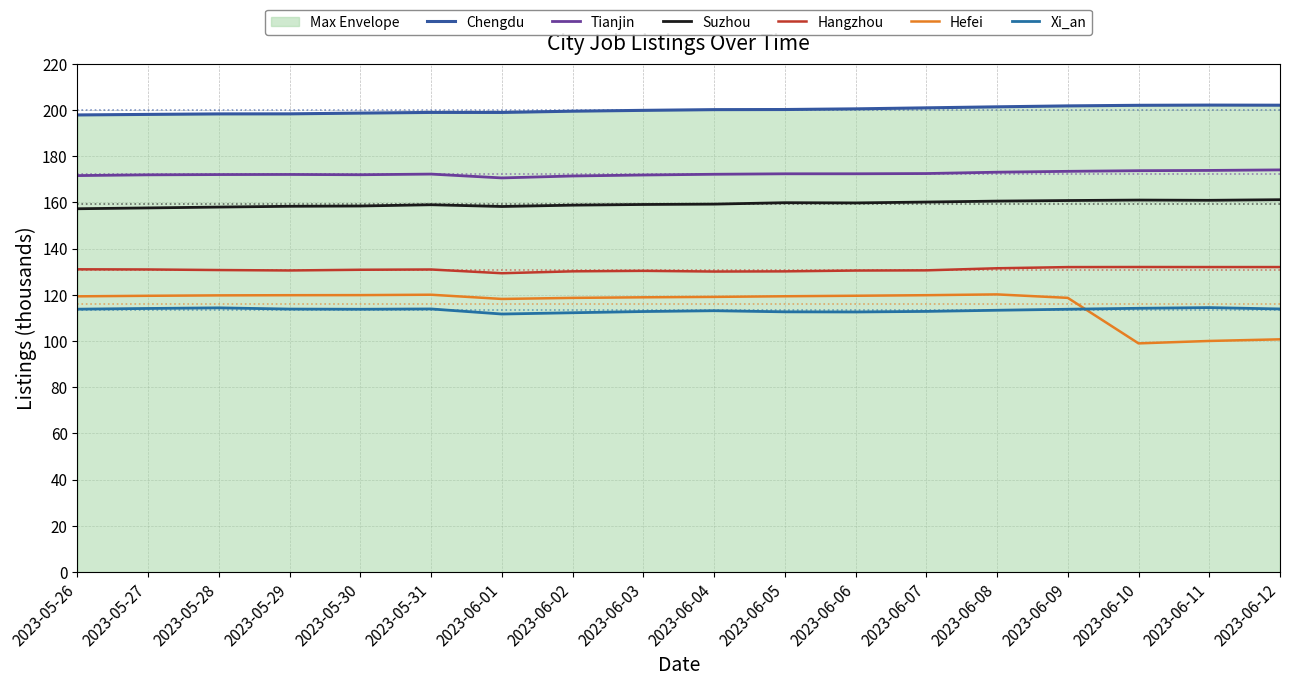

What is the sum of all Hangzhou values?

2355.8